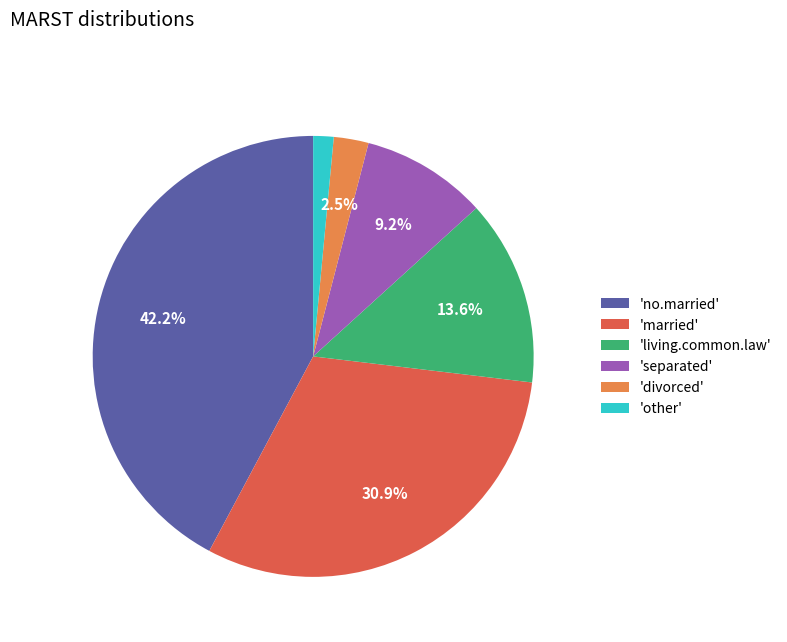

What is the largest slice in the pie chart?

'no.married'